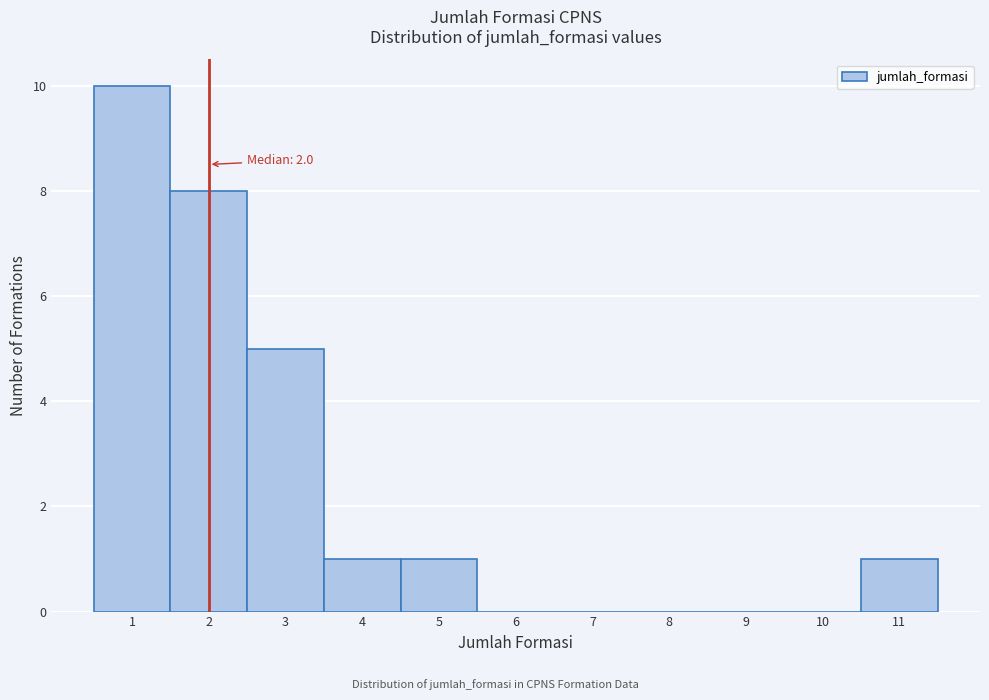

Which range on the x-axis has the tallest bar?

0.5 to 1.5